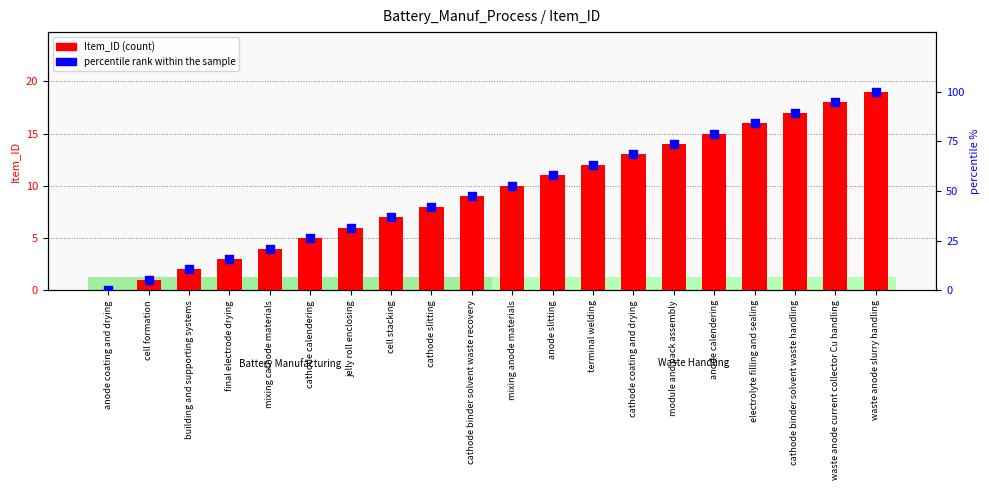

Which series has the largest Y range (max minus min)?

percentile rank within the sample